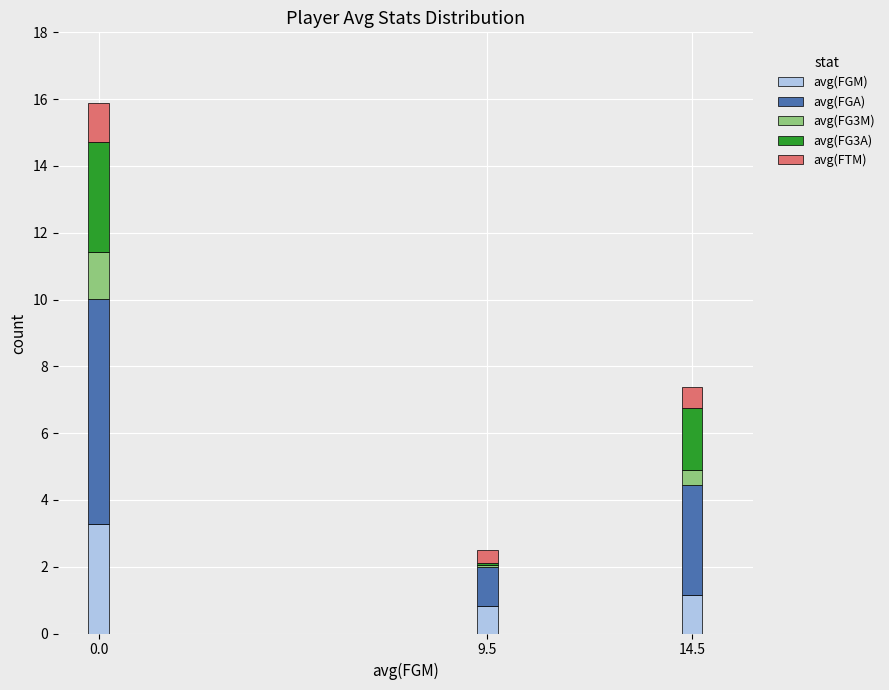

Reading right to left, extract all data points from this chart.

avg(FGM): 2=1.2	1=0.8	0=3.3
avg(FGA): 2=3.3	1=1.2	0=6.7
avg(FG3M): 2=0.4	1=0.1	0=1.4
avg(FG3A): 2=1.9	1=0.1	0=3.3
avg(FTM): 2=0.6	1=0.4	0=1.1